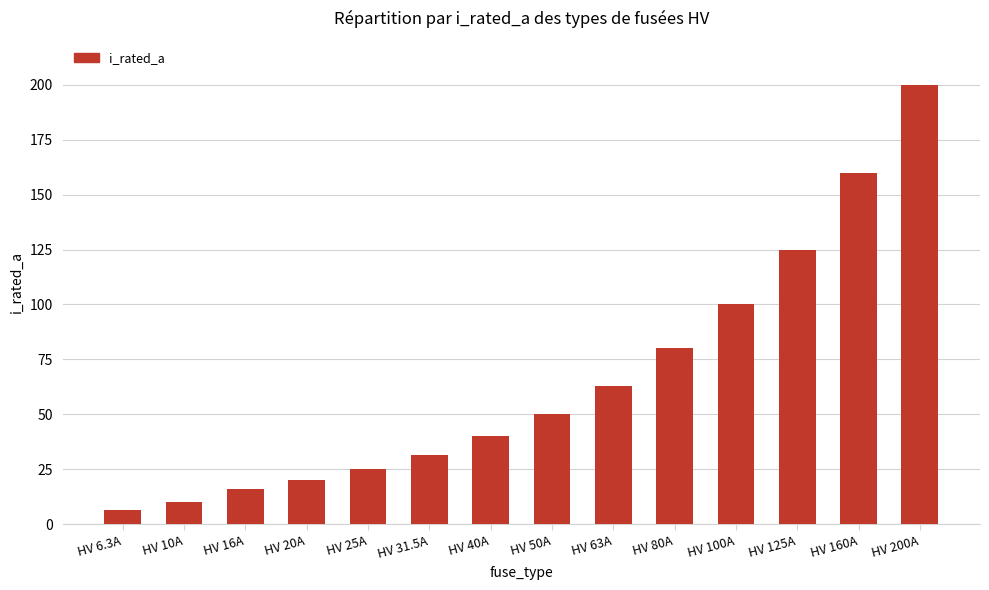

What is the label of the 9th bar from the right?

HV 31.5A